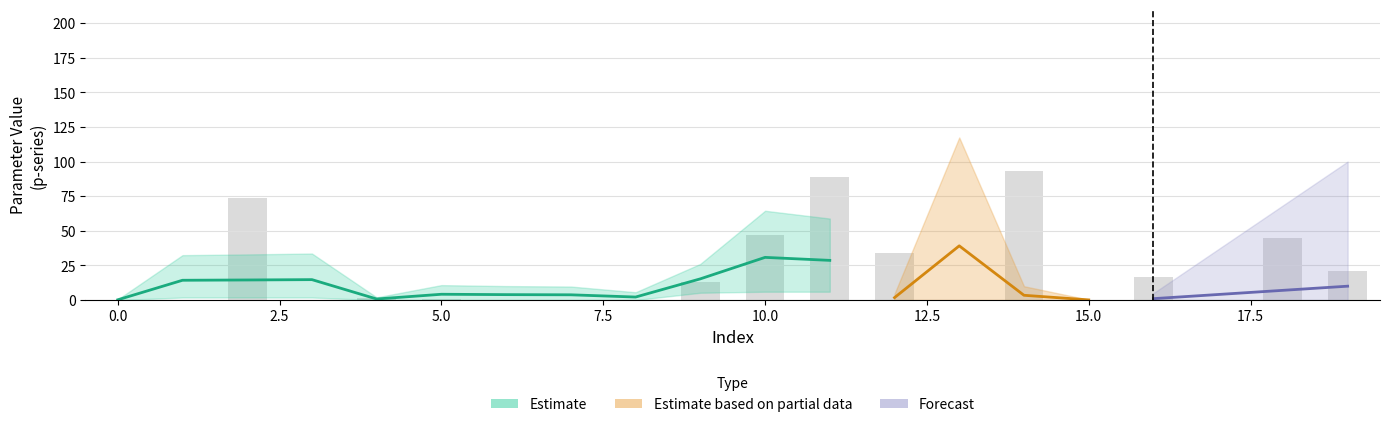

At how many categories does at least one series exceed 66?

4